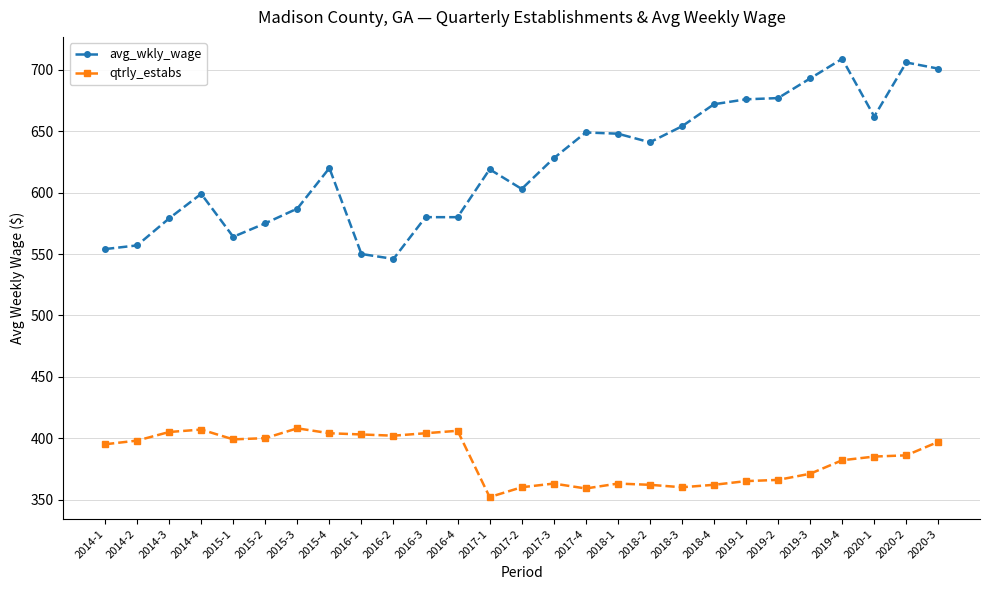

Rank the series at 2020-1 from highest to lowest value.

avg_wkly_wage, qtrly_estabs